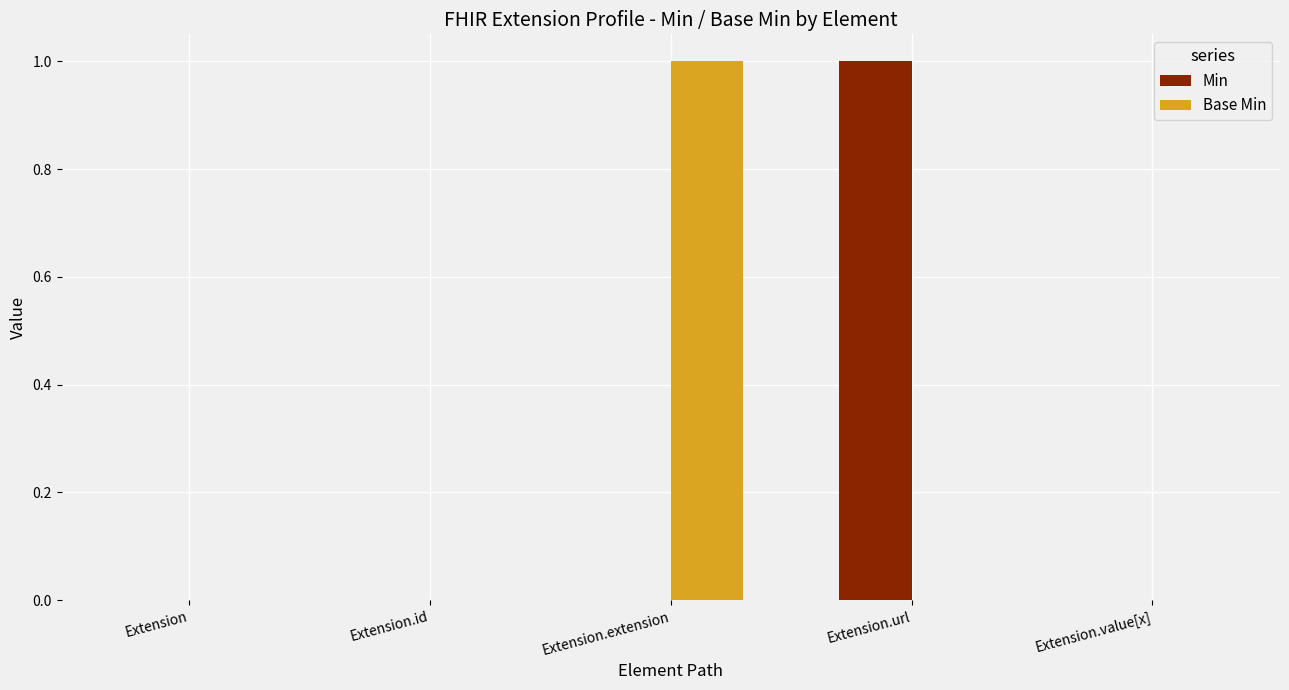

What is the highest value of the Base Min series?

1